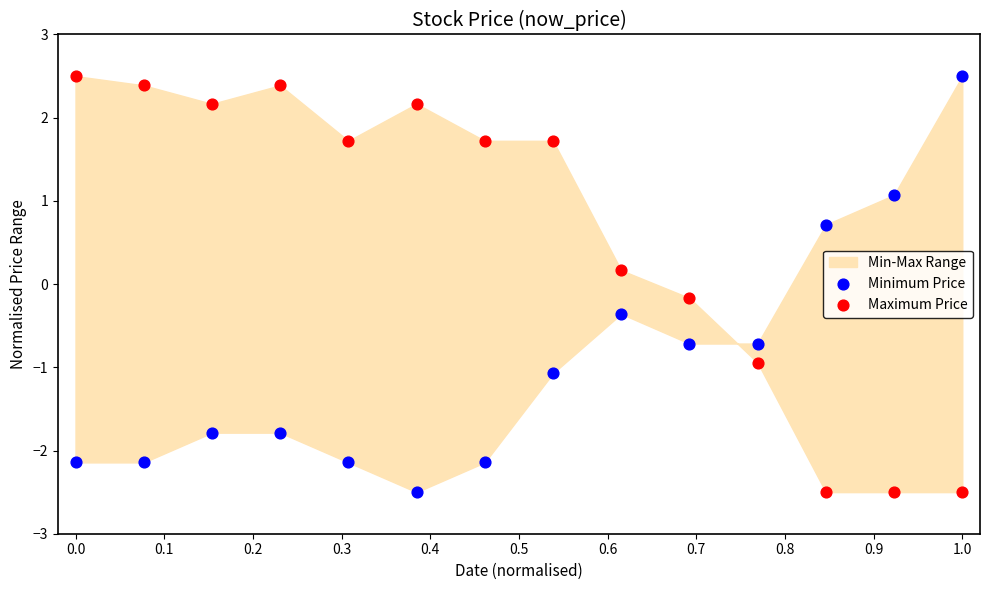

What is the X range (max minus min) for the scatter plot?

1.0